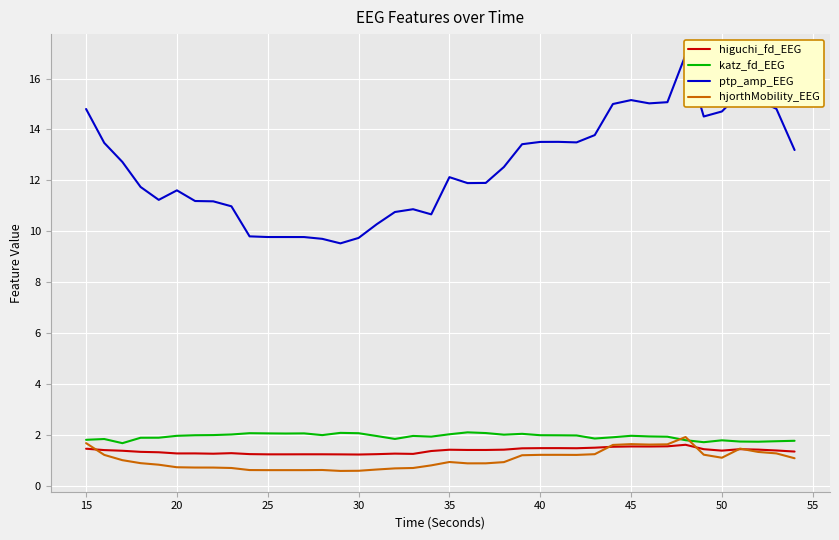

True or false: katz_fd_EEG has a value of 0.5 at 50.

False